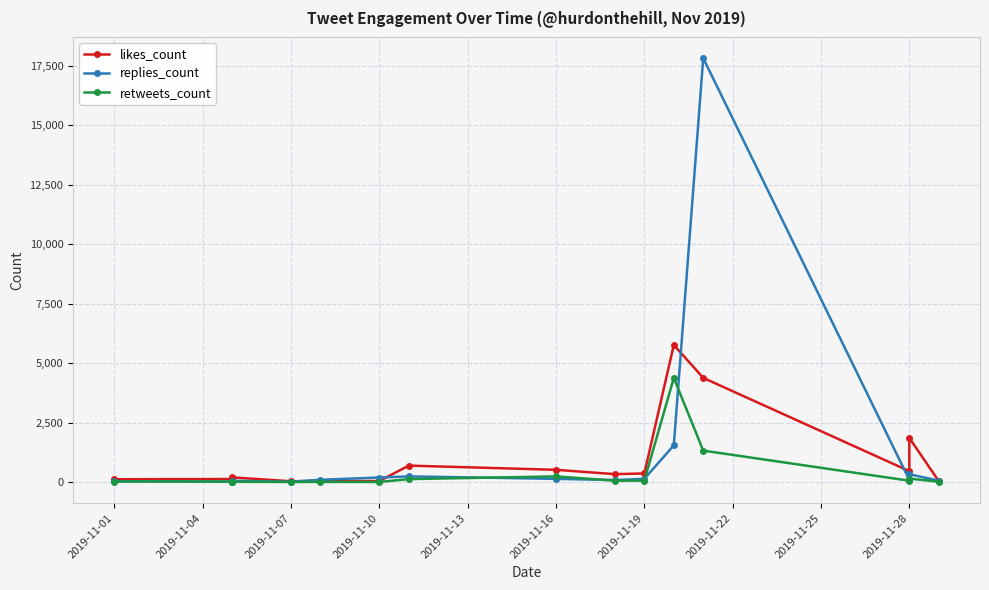

What is the sum of all retweets_count values?

6447